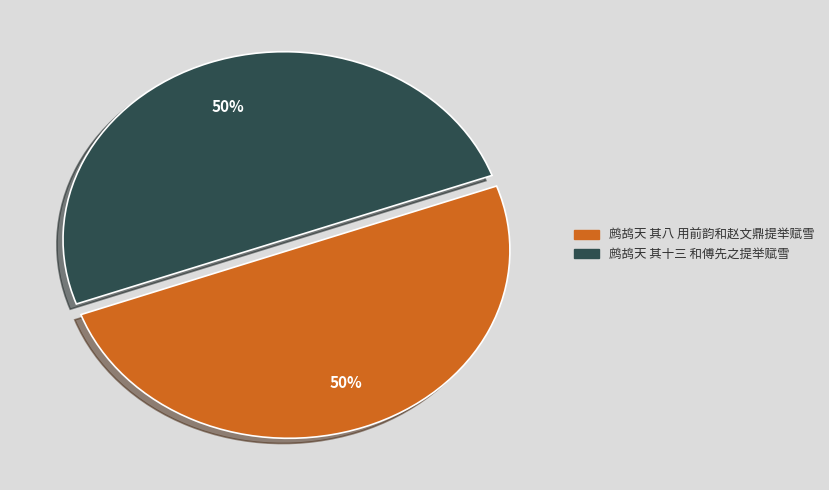

Is the sum of 鹧鸪天 其八 用前韵和赵文鼎提举赋雪 and 鹧鸪天 其十三 和傅先之提举赋雪 greater than half?

Yes